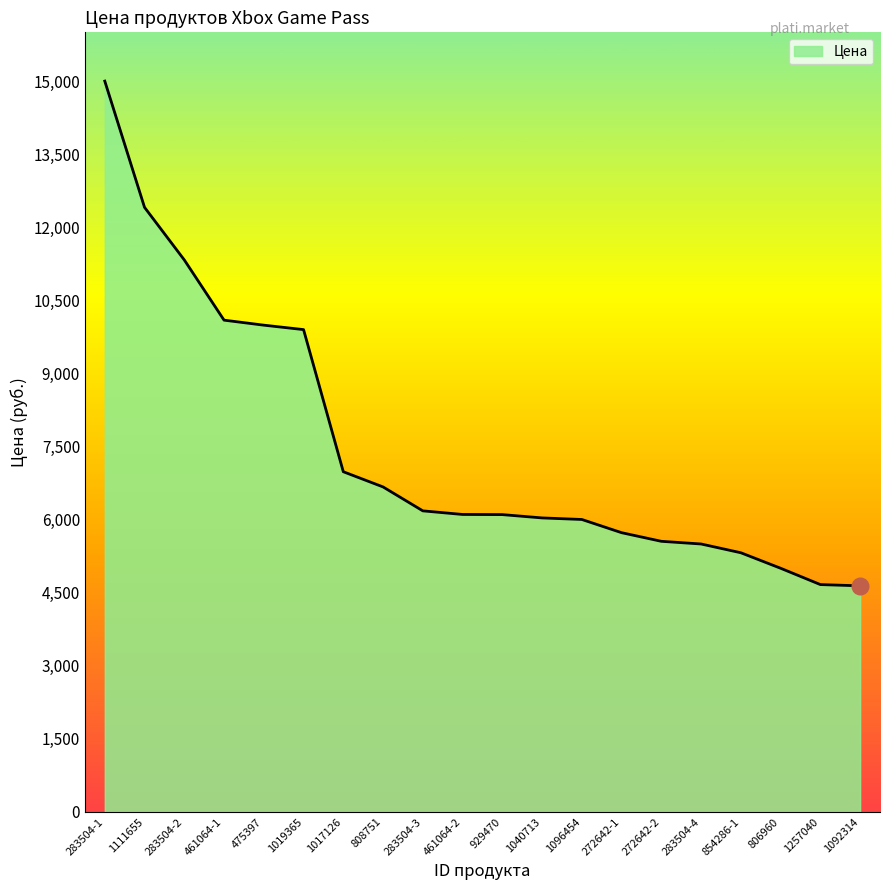

What is the difference between the maximum and minimum values?

10359